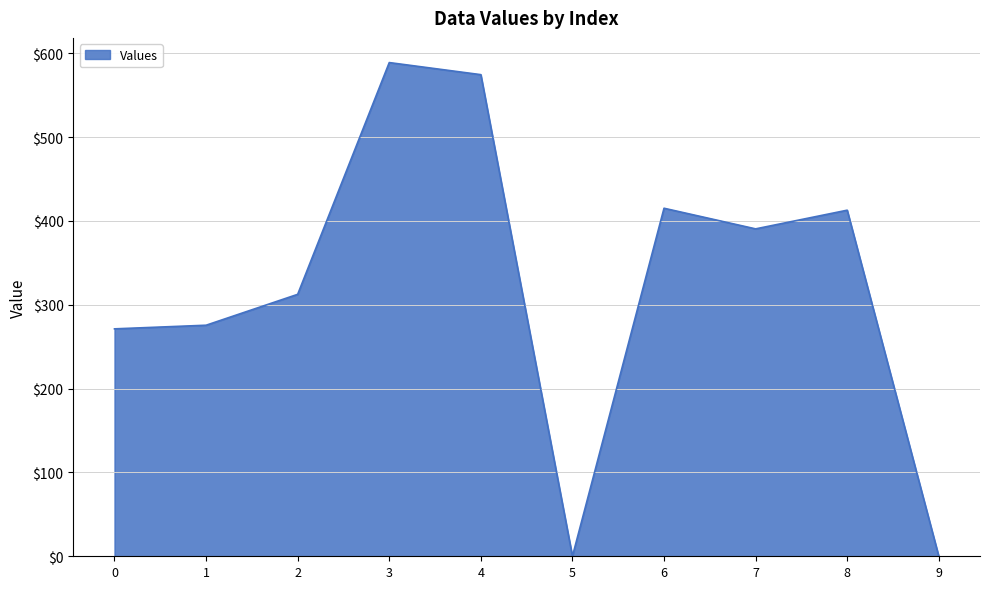

What is the difference between the second highest and minimum values?

574.4